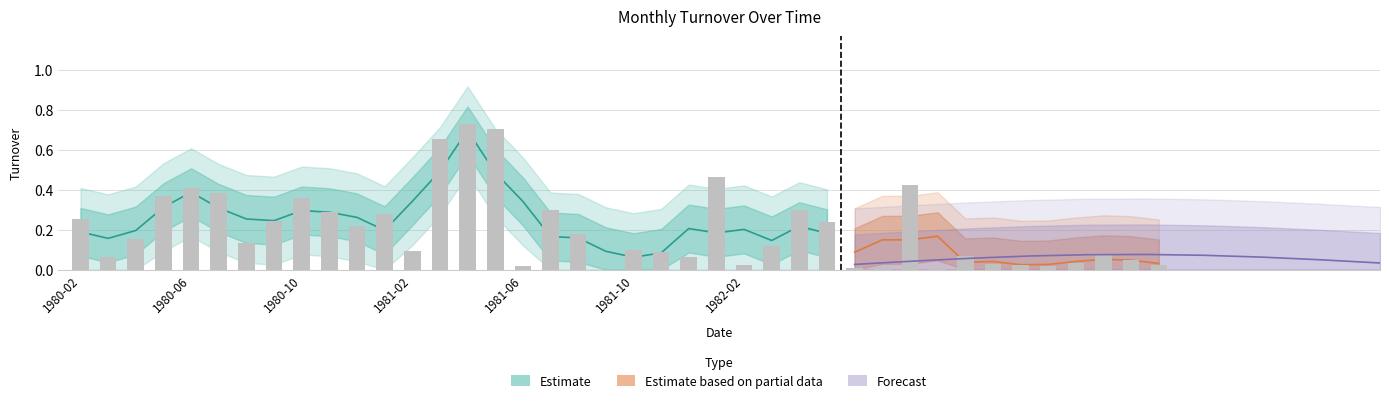

Which label corresponds to the largest value in the chart?

1981-04